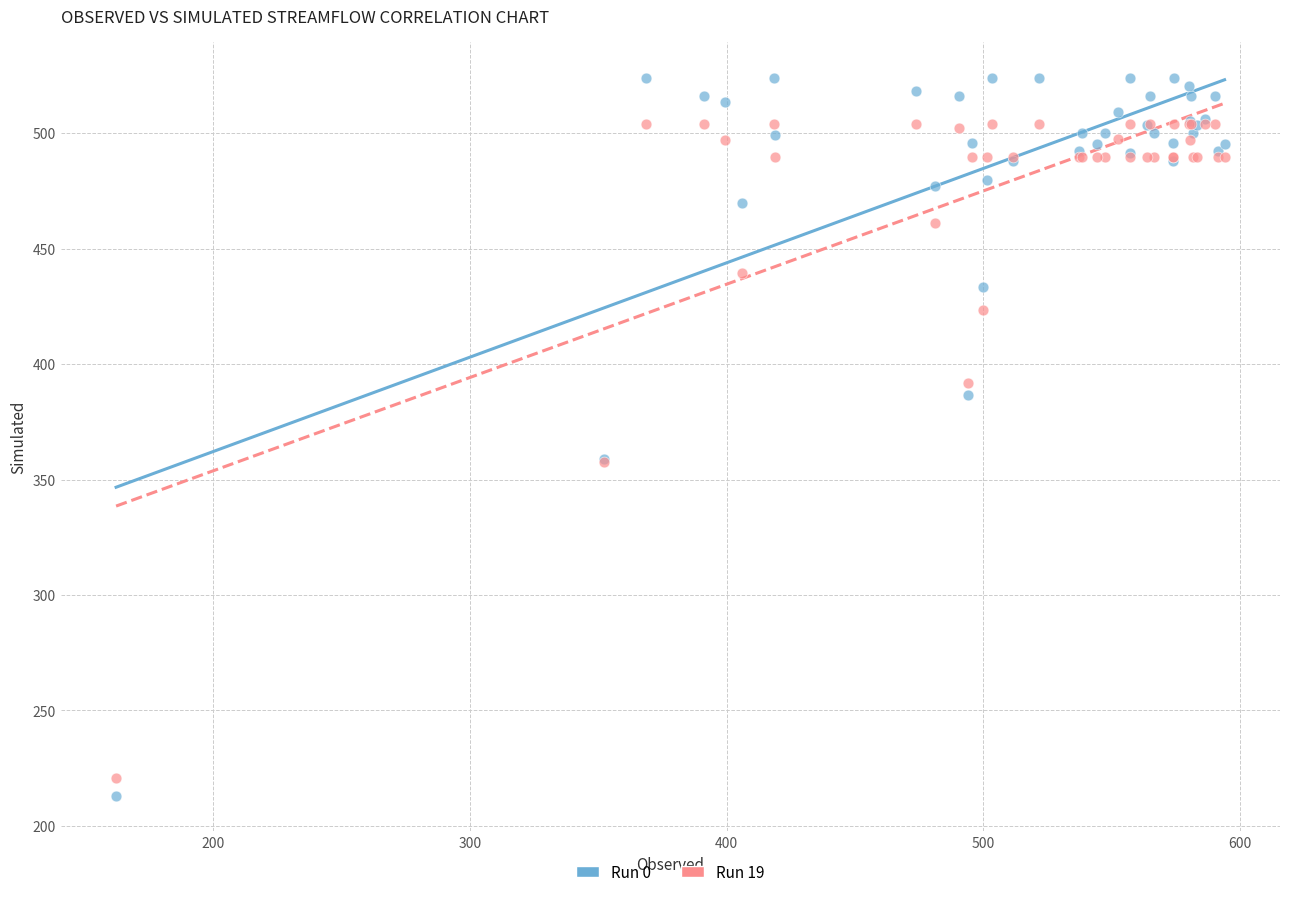

Which series has the widest spread of Y values?

Run 0